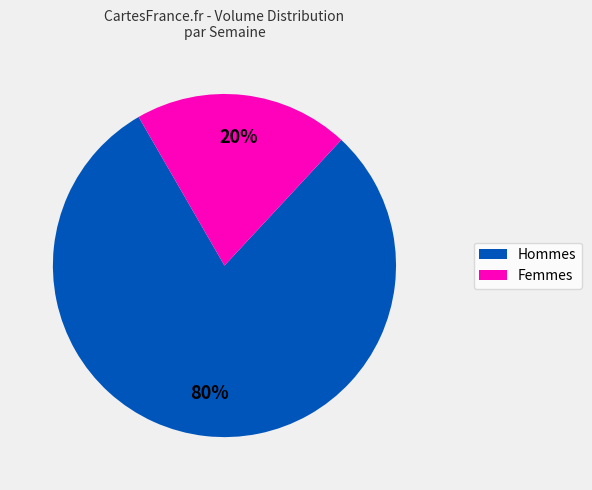

To the nearest percent, what is the average slice percentage?

50%